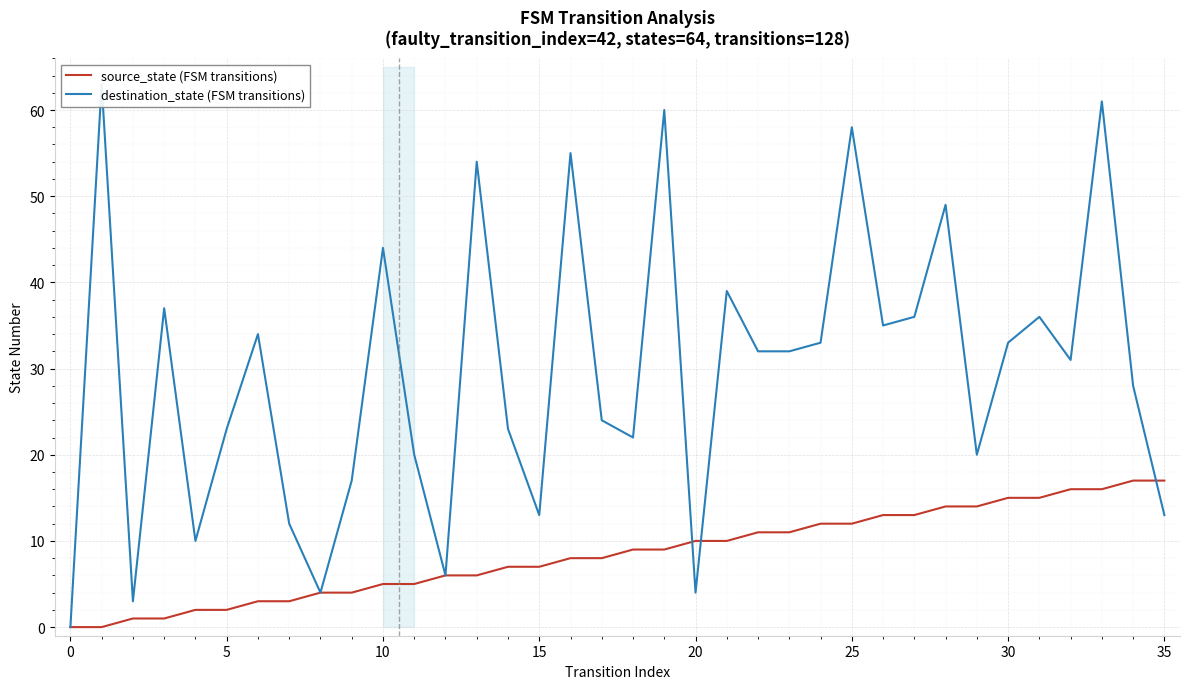

Rank the series by their average value, from highest to lowest.

destination_state (FSM transitions), source_state (FSM transitions)